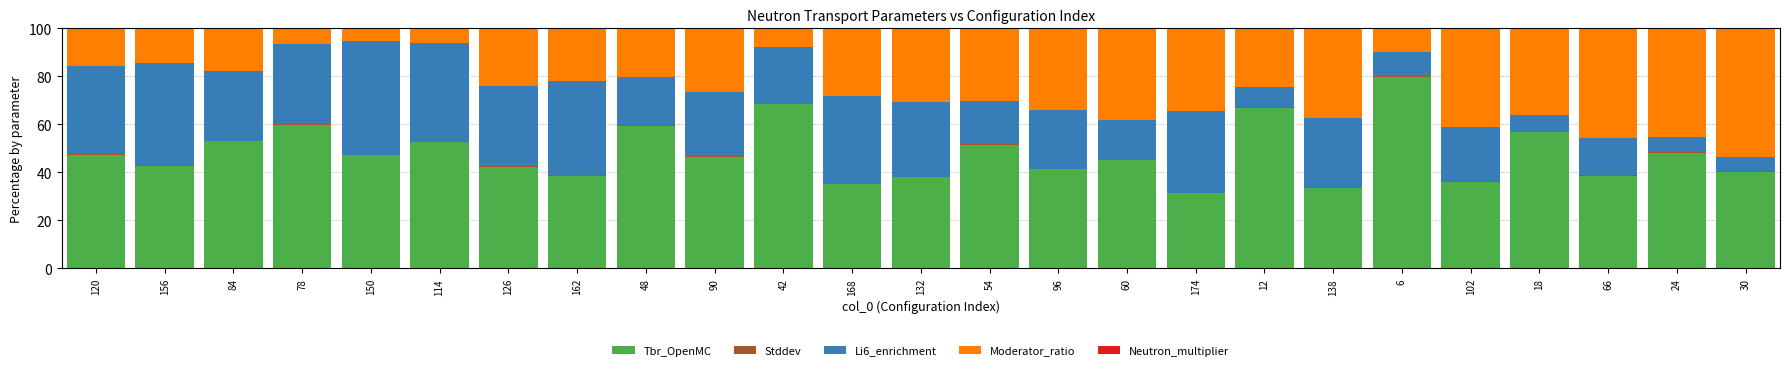

Is it true that Tbr_OpenMC equals 76.1 at 24?

False